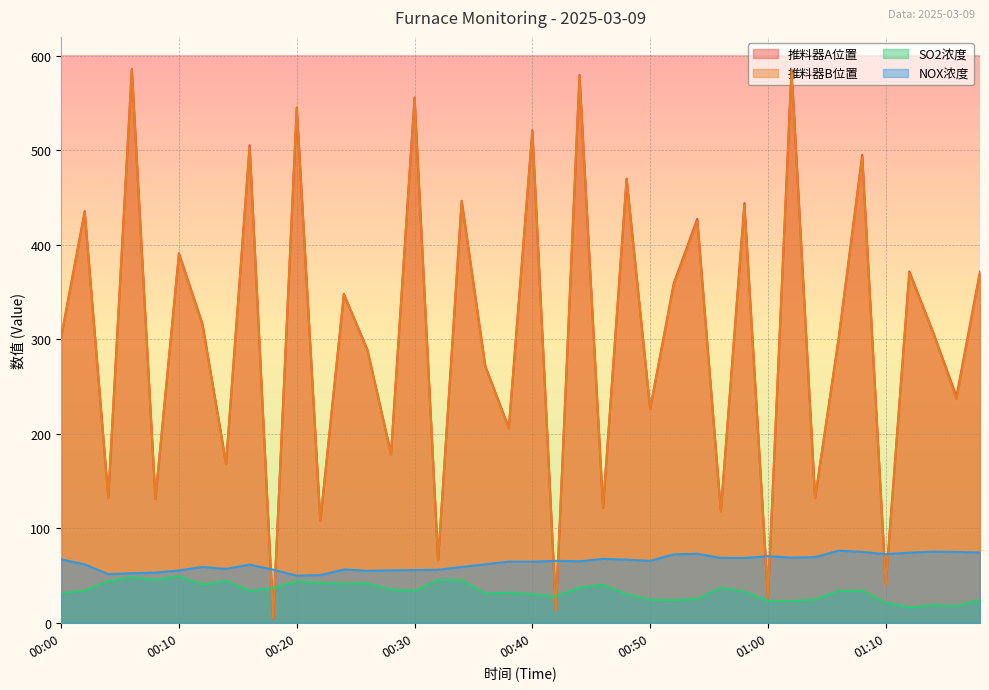

How many values in the 推料器B位置 series exceed 307?

20